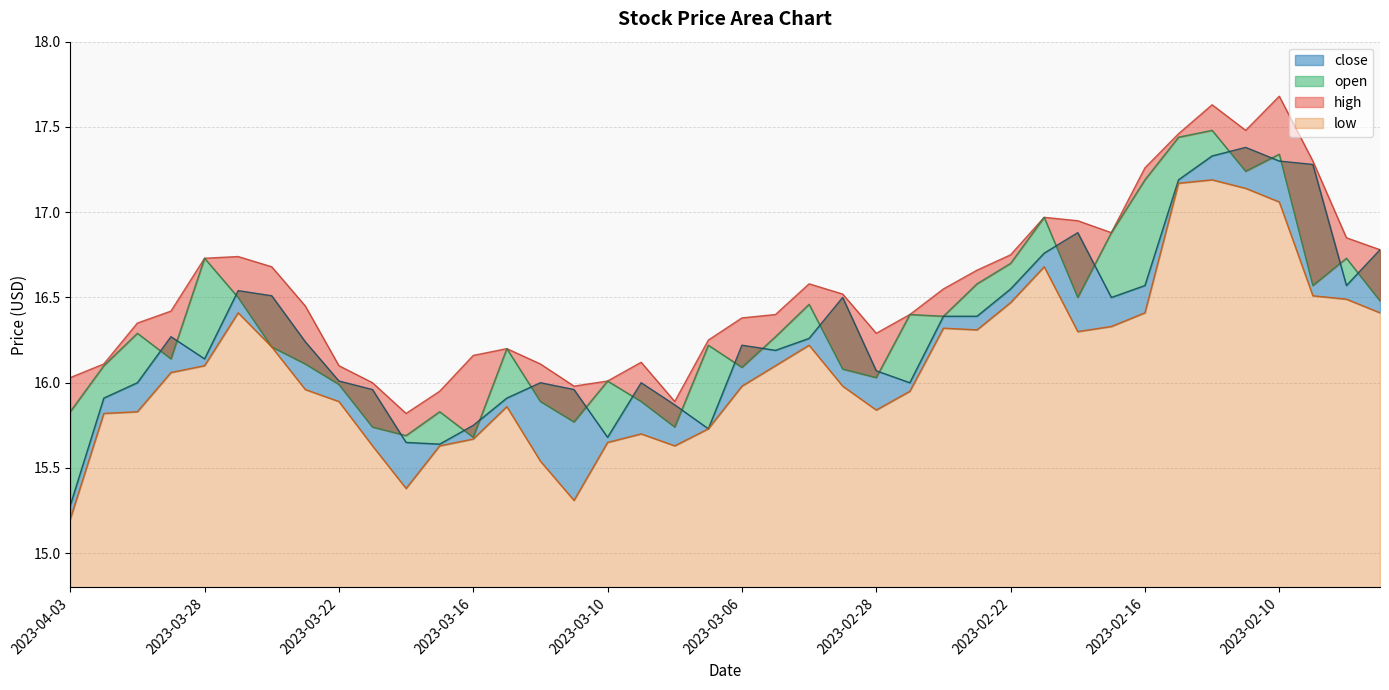

Which series has the largest range (max minus min)?

close